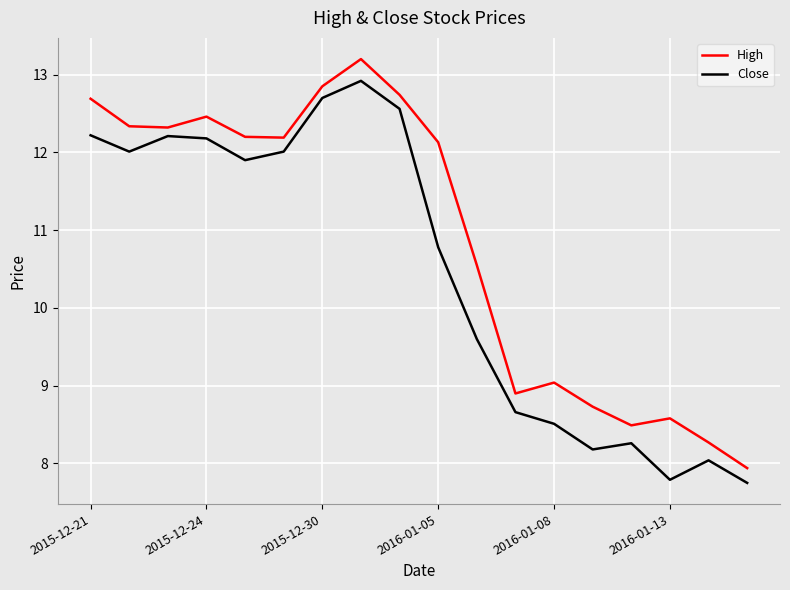

What is the difference between the maximum and minimum values in the Close series?

5.2